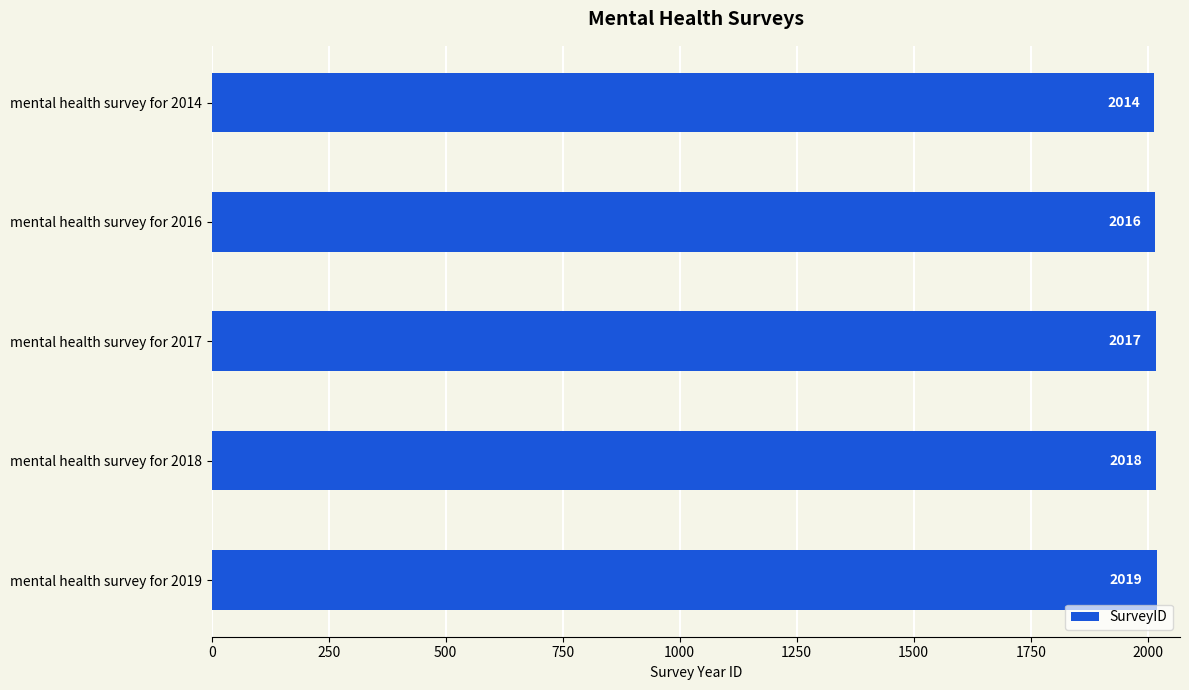

What is the difference between the maximum and minimum values?

5